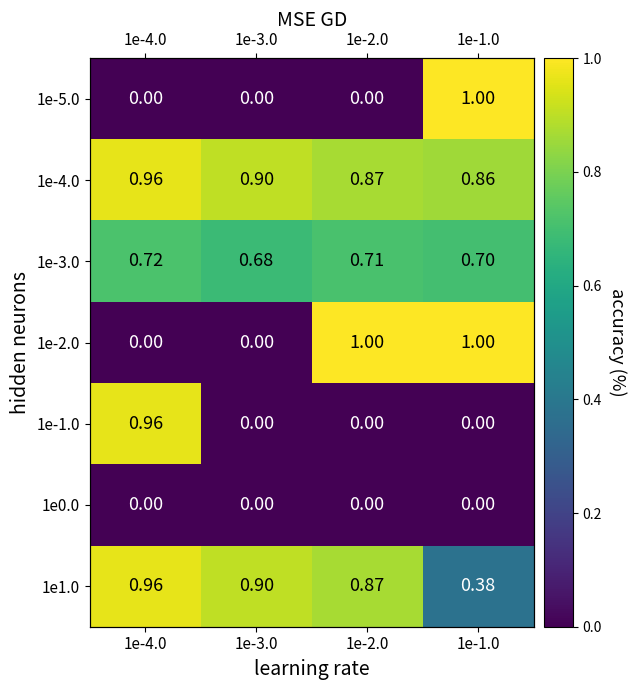

What is the difference between the maximum and second lowest values in the 1e-4.0 series?

0.1